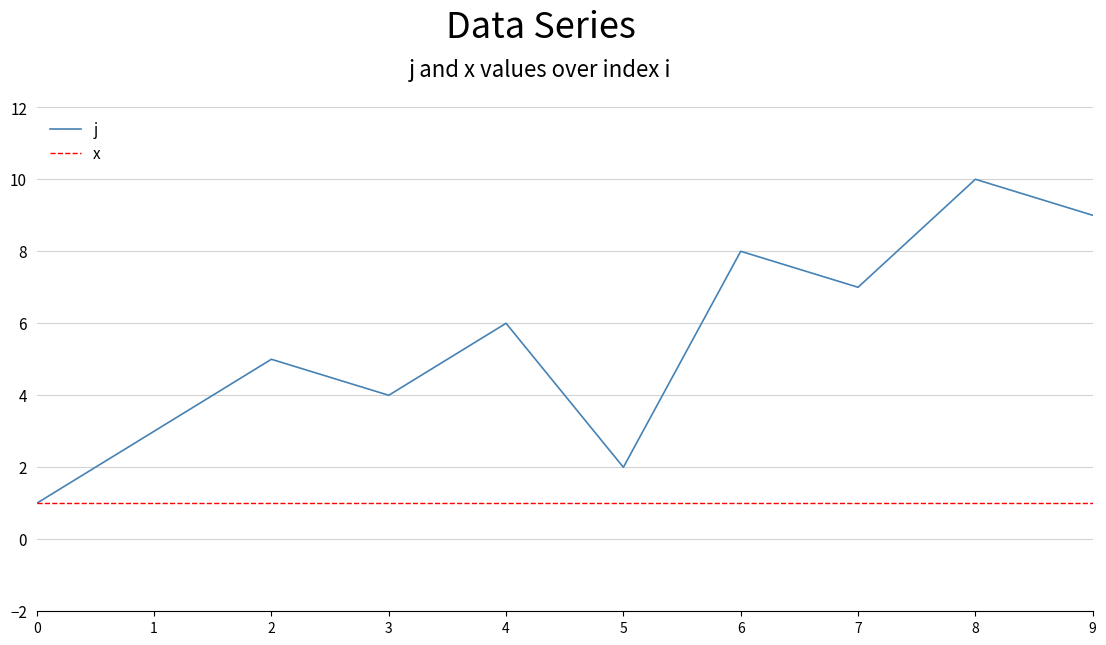

At 8, list the series in order from largest to smallest.

j, x